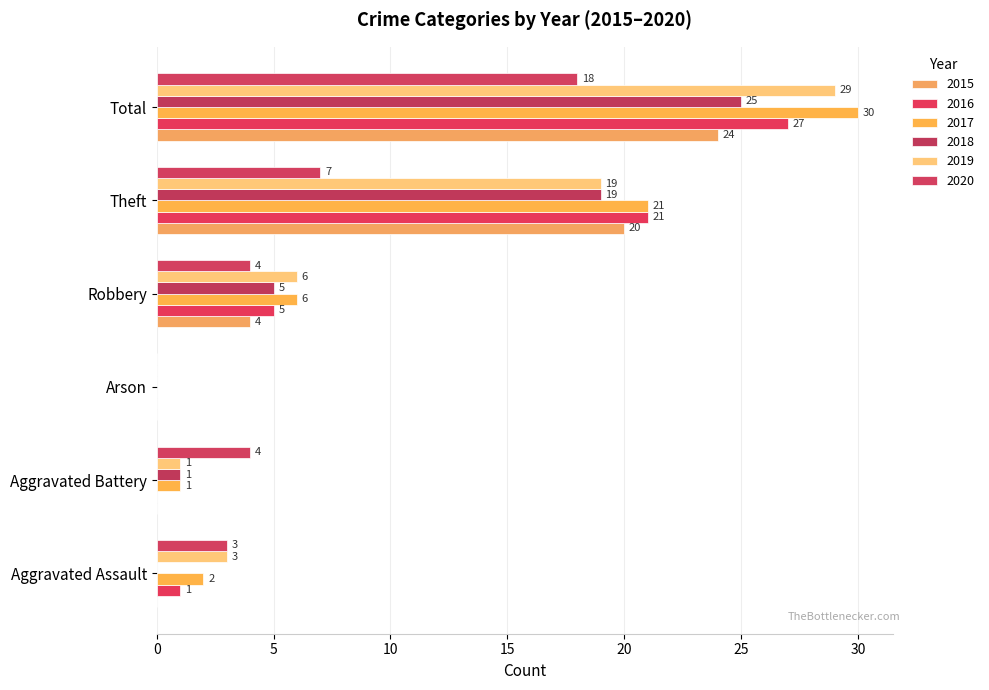

The 2018 series shows 5 at Robbery. True or false?

True